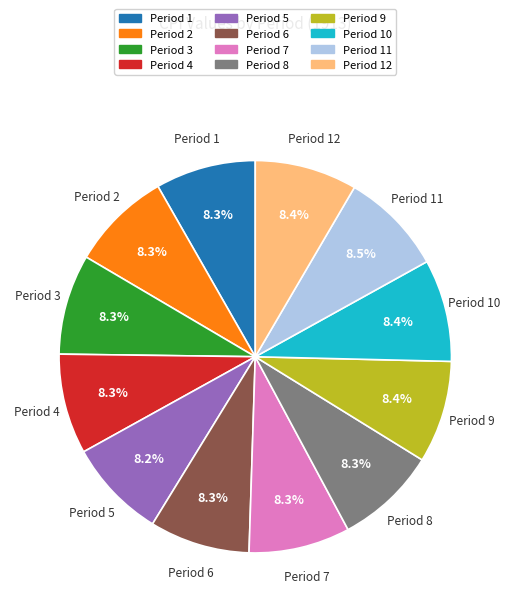

How many slices are in this pie chart?

12